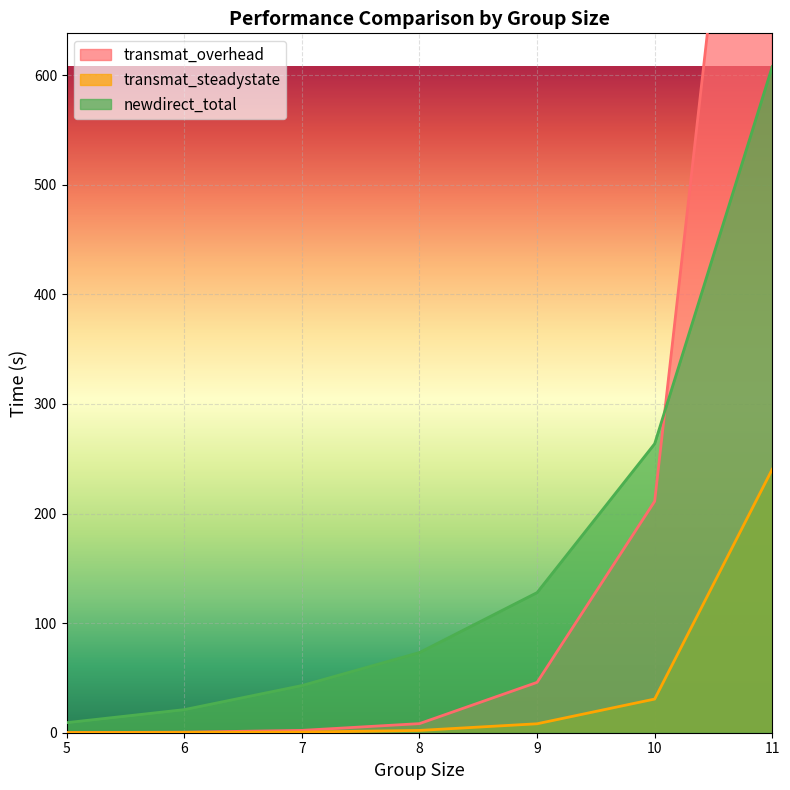

How many intersections are there between newdirect_total and transmat_overhead?

1